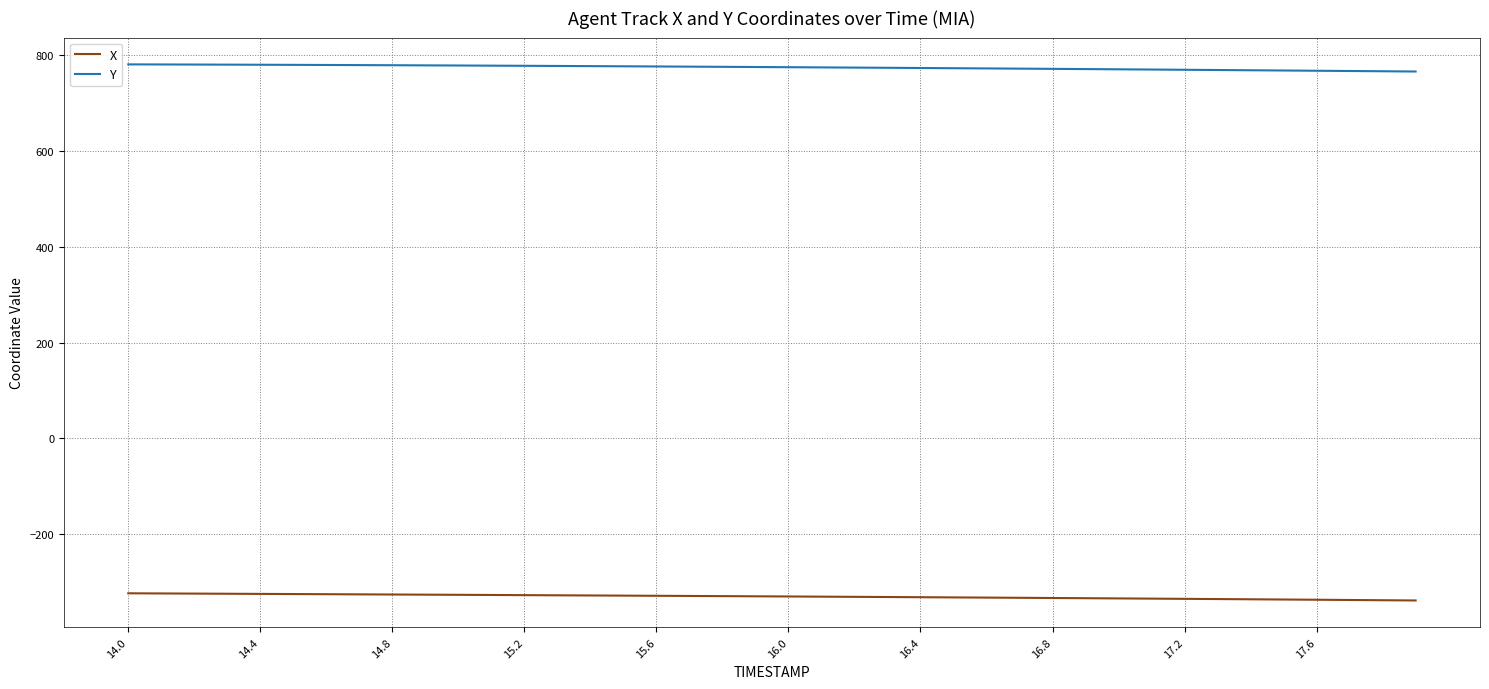

Rank the series by their maximum value, from highest to lowest.

Y, X